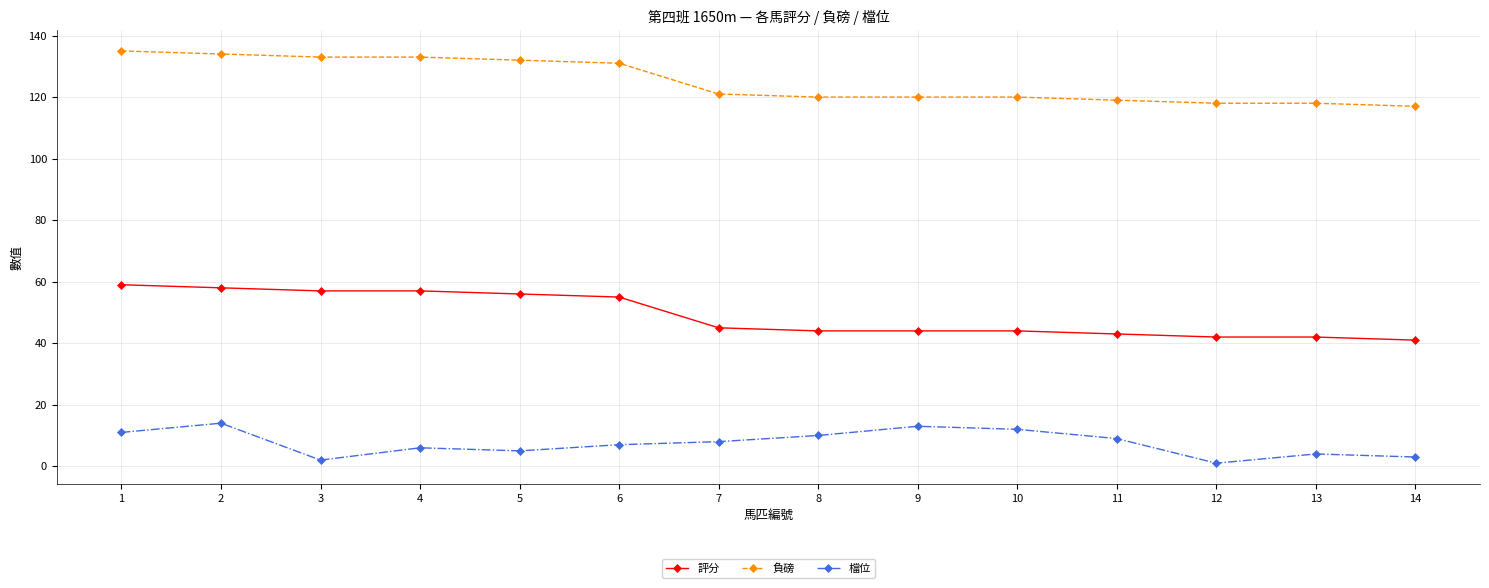

Reading left to right, extract all data points from this chart.

評分: 1=59	2=58	3=57	4=57	5=56	6=55	7=45	8=44	9=44	10=44	11=43	12=42	13=42	14=41
負磅: 1=135	2=134	3=133	4=133	5=132	6=131	7=121	8=120	9=120	10=120	11=119	12=118	13=118	14=117
檔位: 1=11	2=14	3=2	4=6	5=5	6=7	7=8	8=10	9=13	10=12	11=9	12=1	13=4	14=3